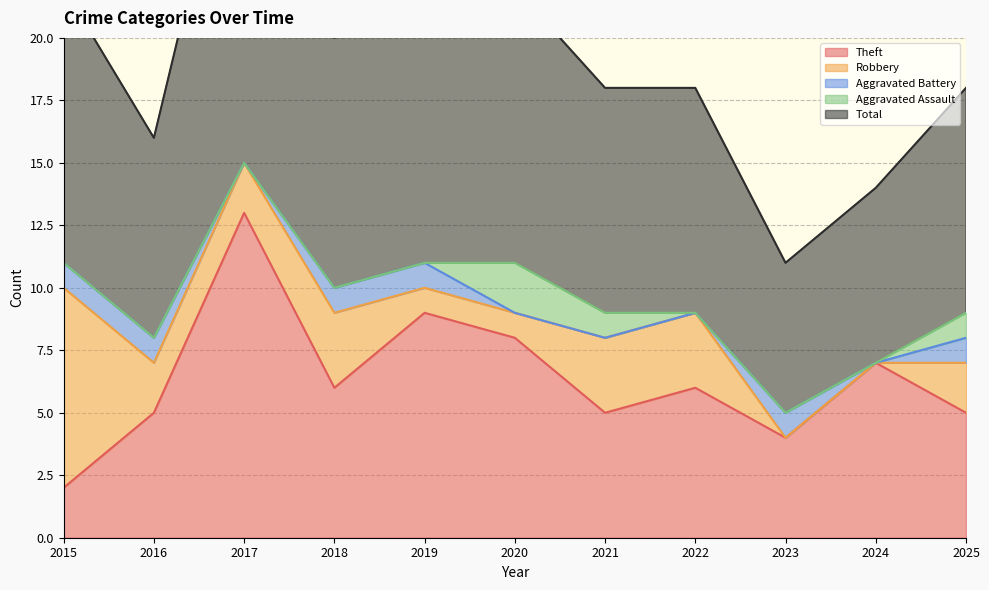

What is the sum of the Theft values at 2016 and 2022?

11